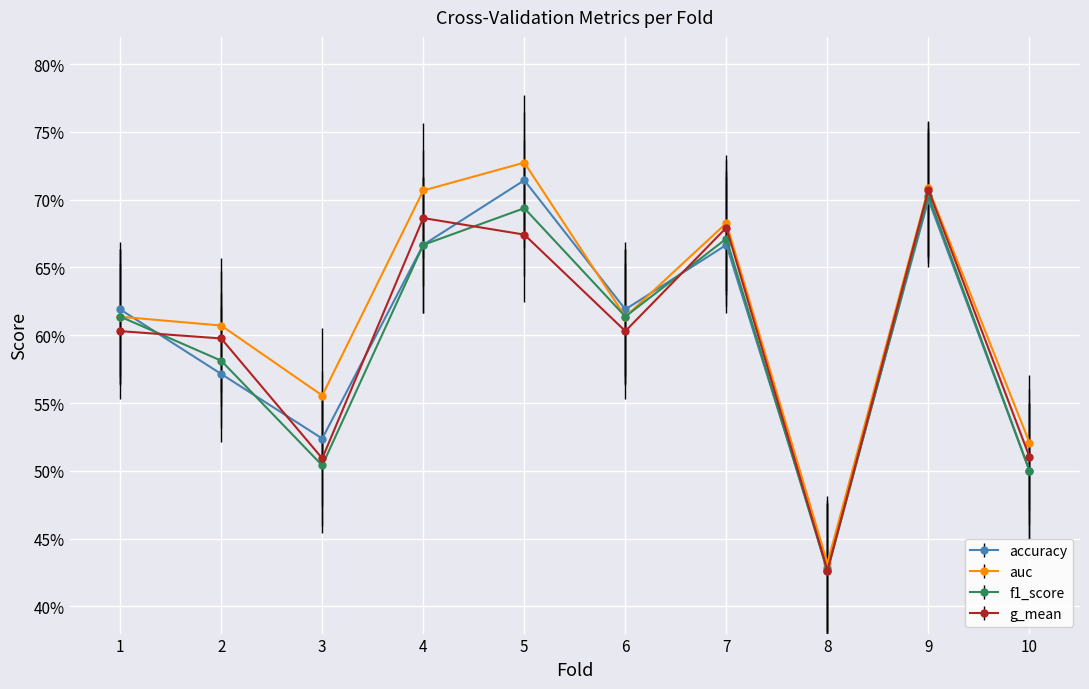

What are all the series names shown in the legend?

accuracy, auc, f1_score, g_mean